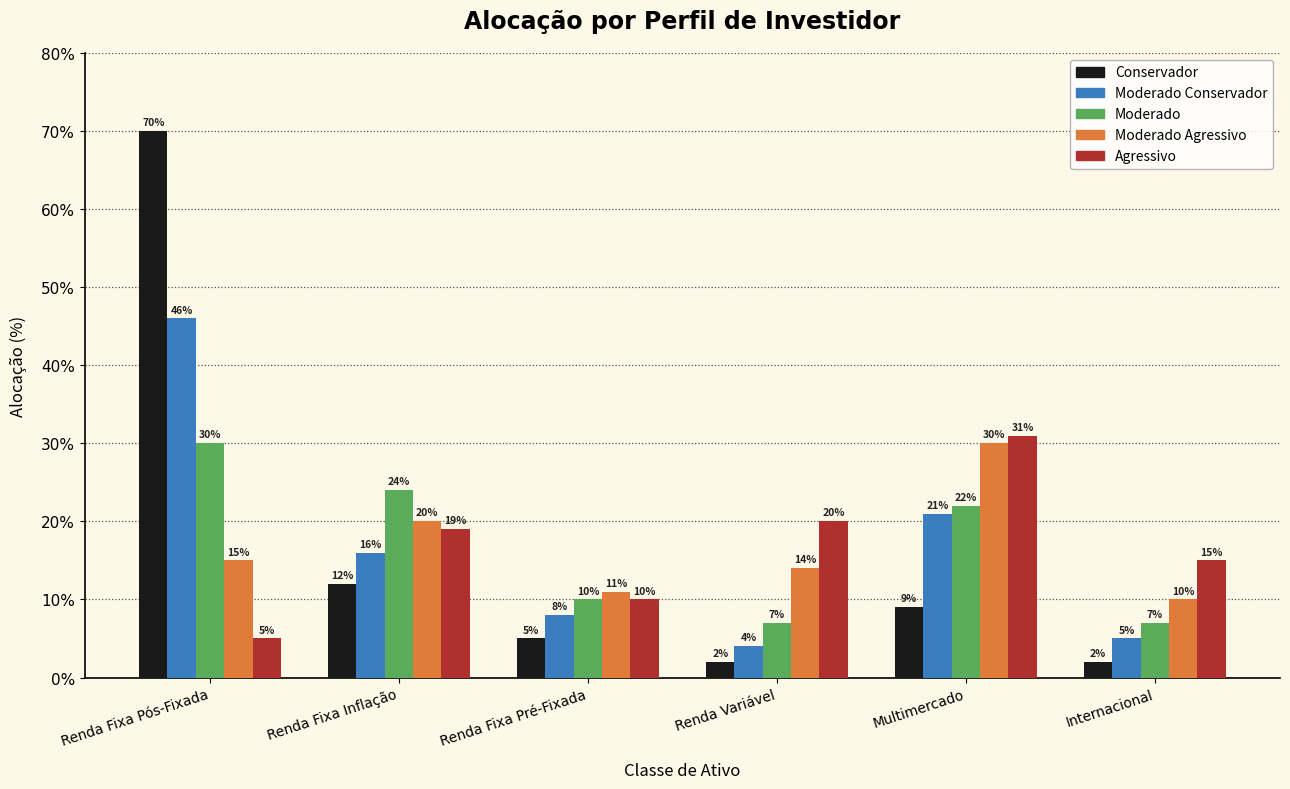

Does the chart contain stacked bars?

No